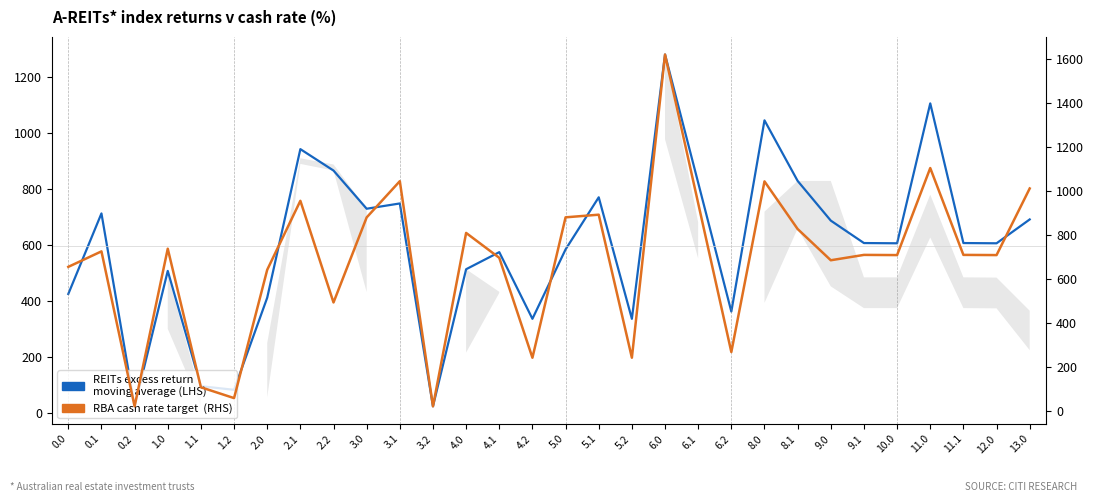

What is the difference between the RBA cash rate target  (RHS) values at 8.0 and 6.0?

576.4